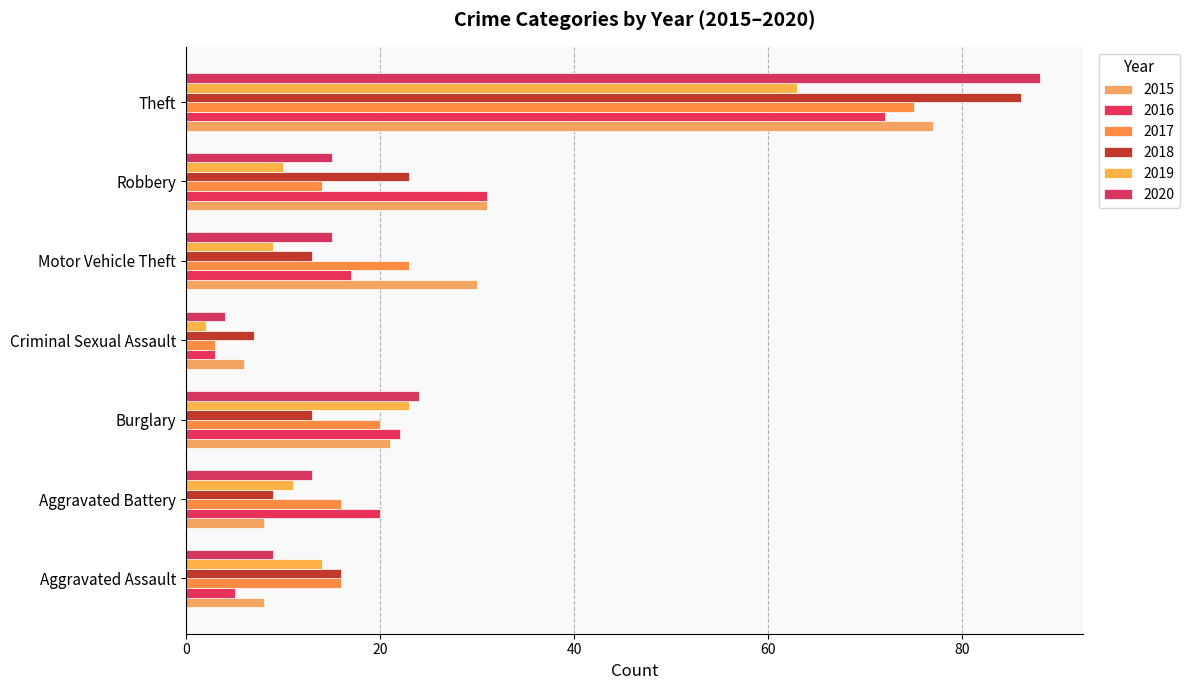

Rank the series at Aggravated Assault from lowest to highest value.

2016, 2015, 2020, 2019, 2017, 2018